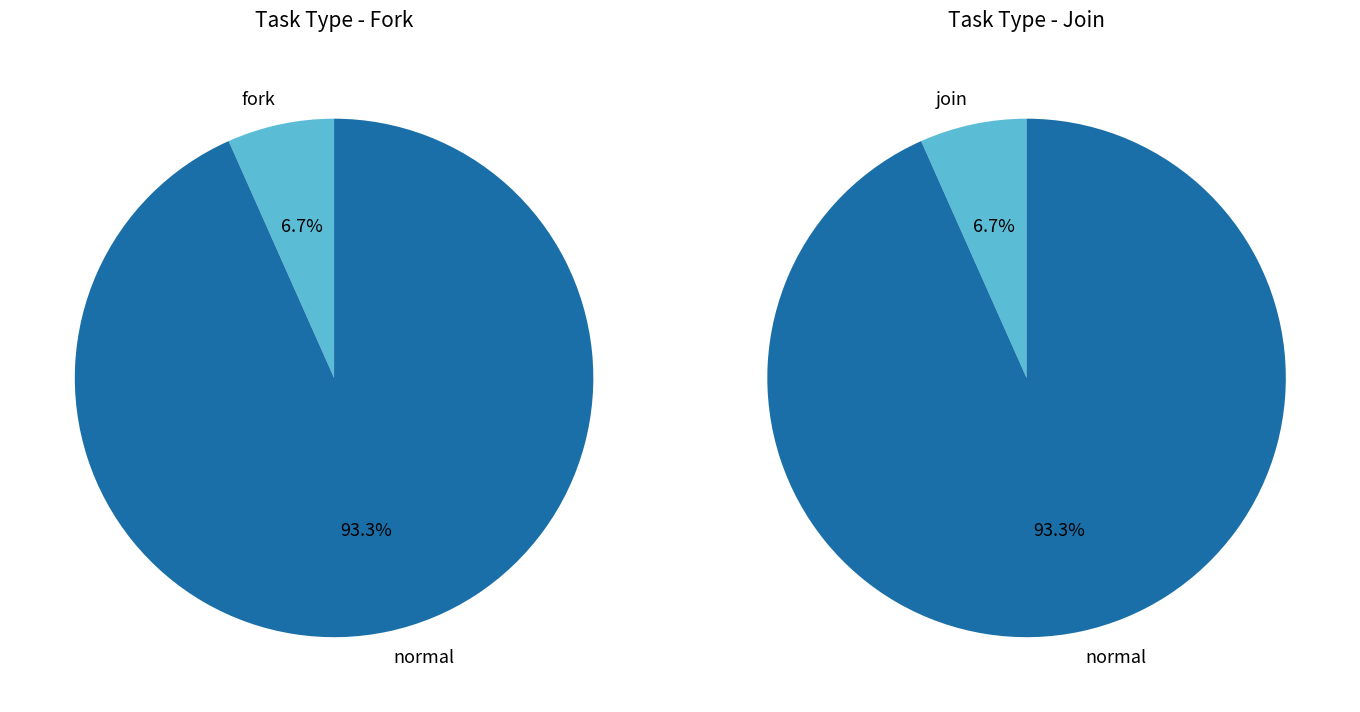

Which slice is the smallest?

fork